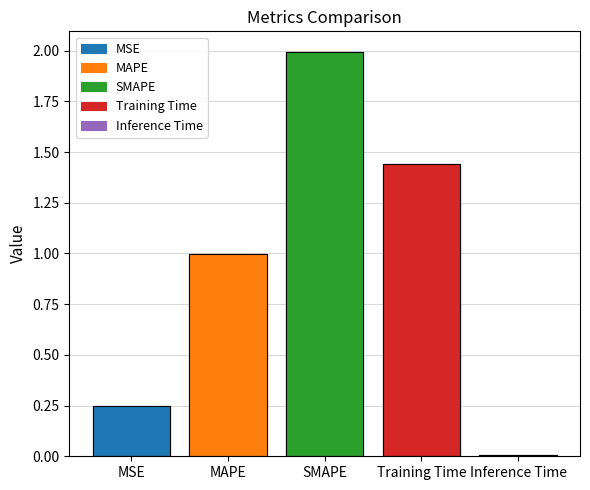

Where is the data nearest to the value 1?

MAPE